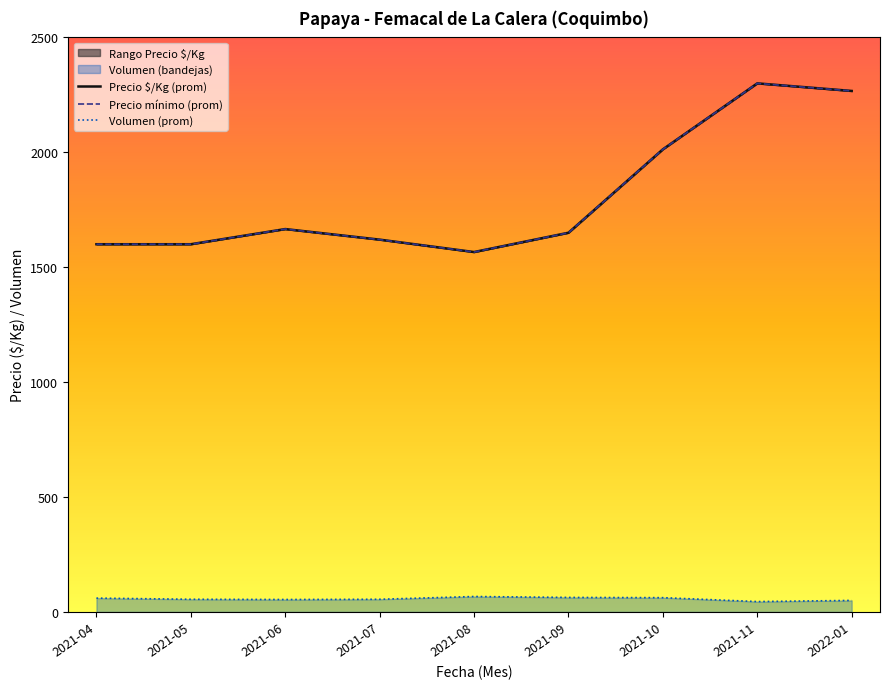

What is the difference between the second highest and minimum values in the Precio $/Kg (prom) series?

701